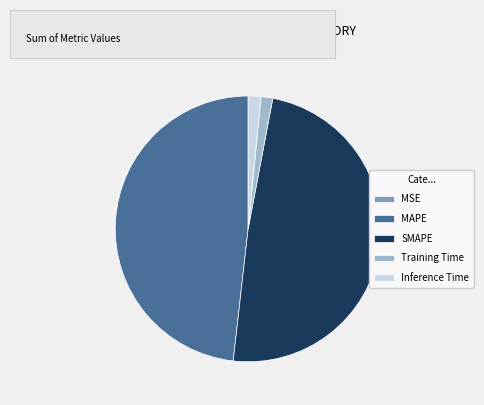

Which has a higher value, MAPE or Inference Time?

MAPE